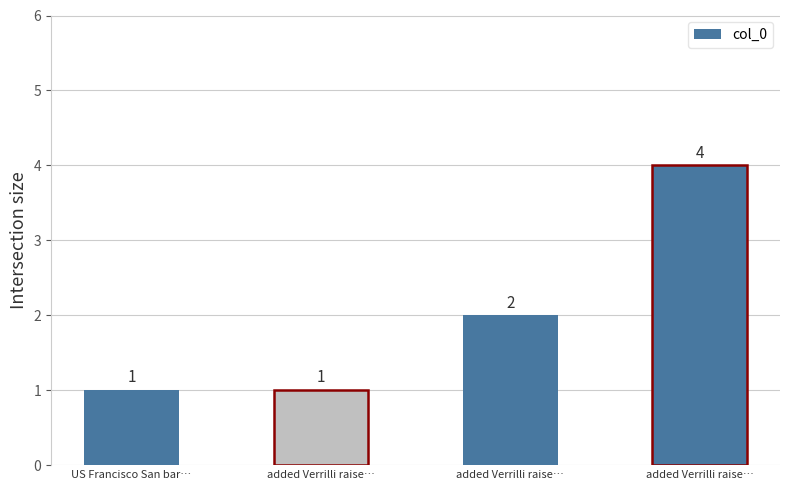

What is the greatest value displayed?

4